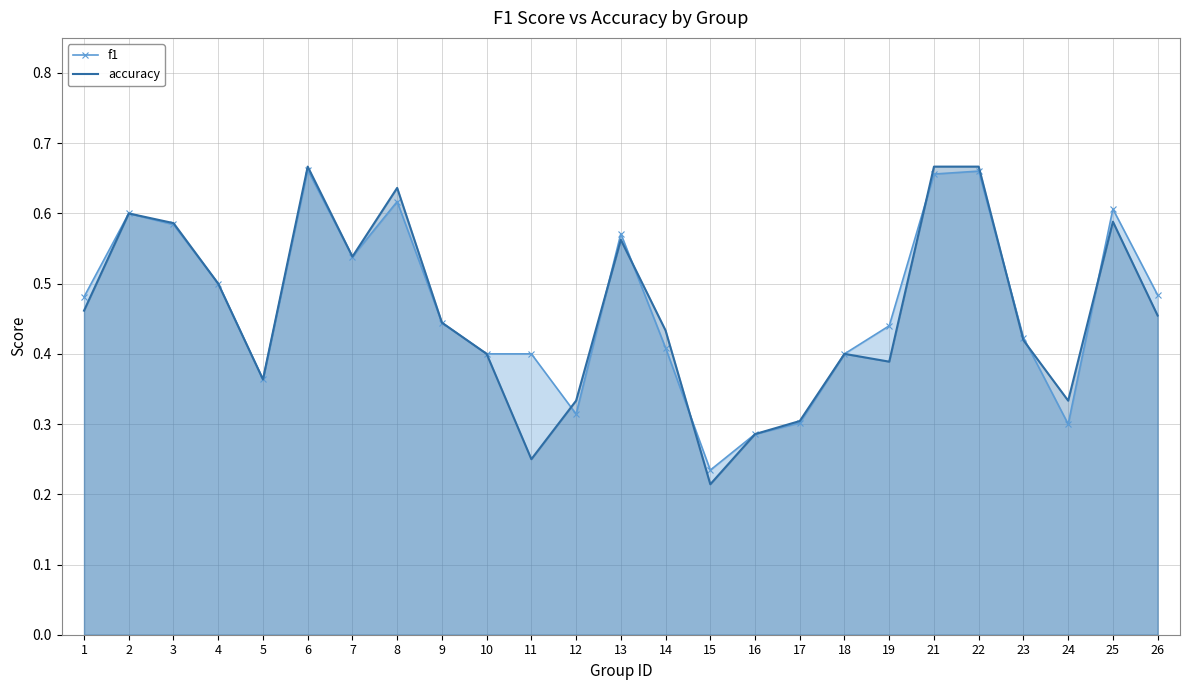

What is the total value across all series at 14?

0.8